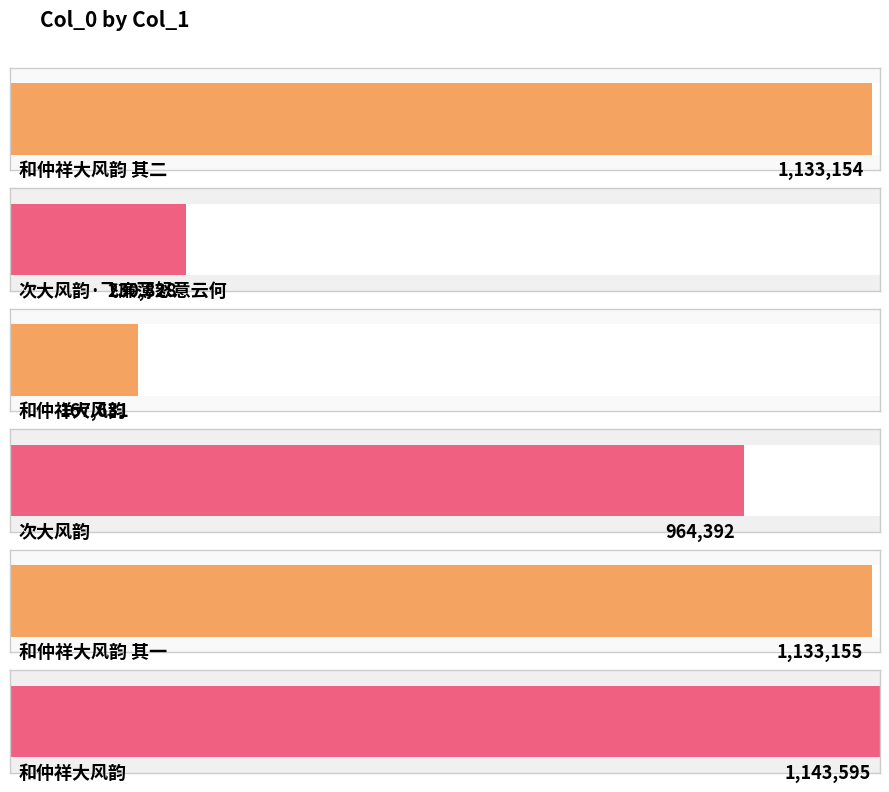

What is the greatest value displayed?

1143595